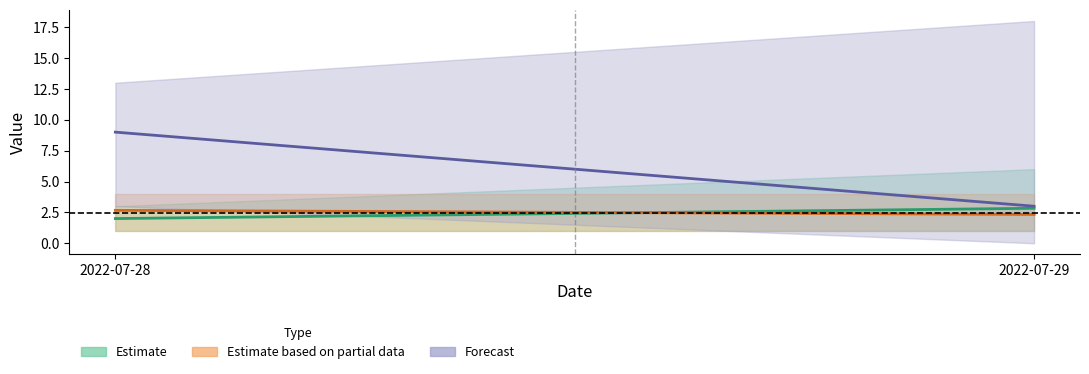

At which category is the sum across all series the highest?

2022-07-28